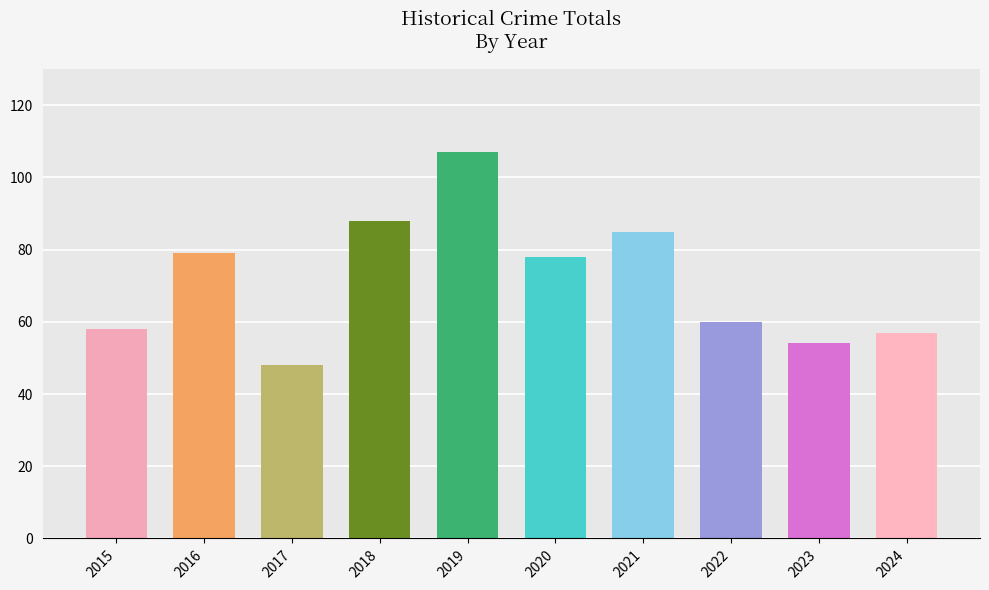

What is the difference between the second highest and minimum values?

40